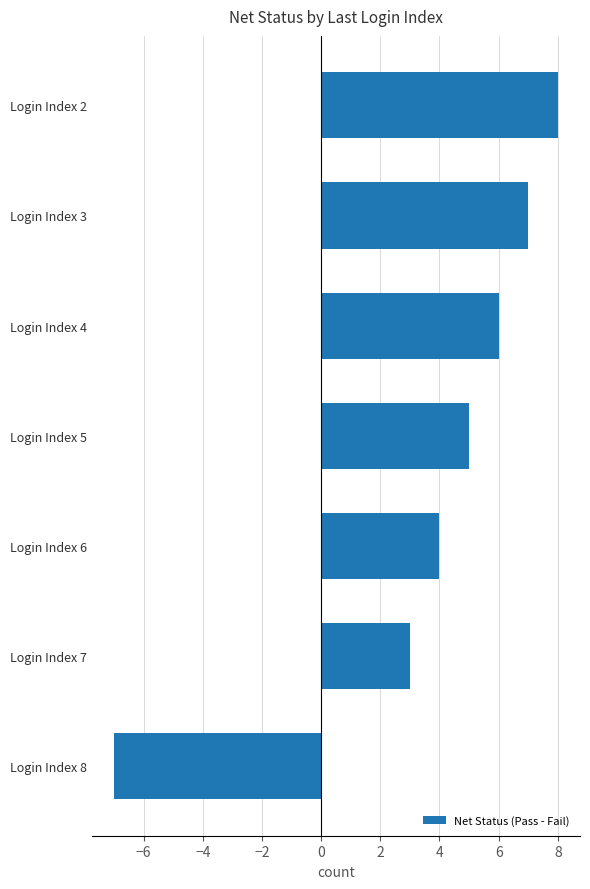

What is the difference between the second highest and minimum values?

14